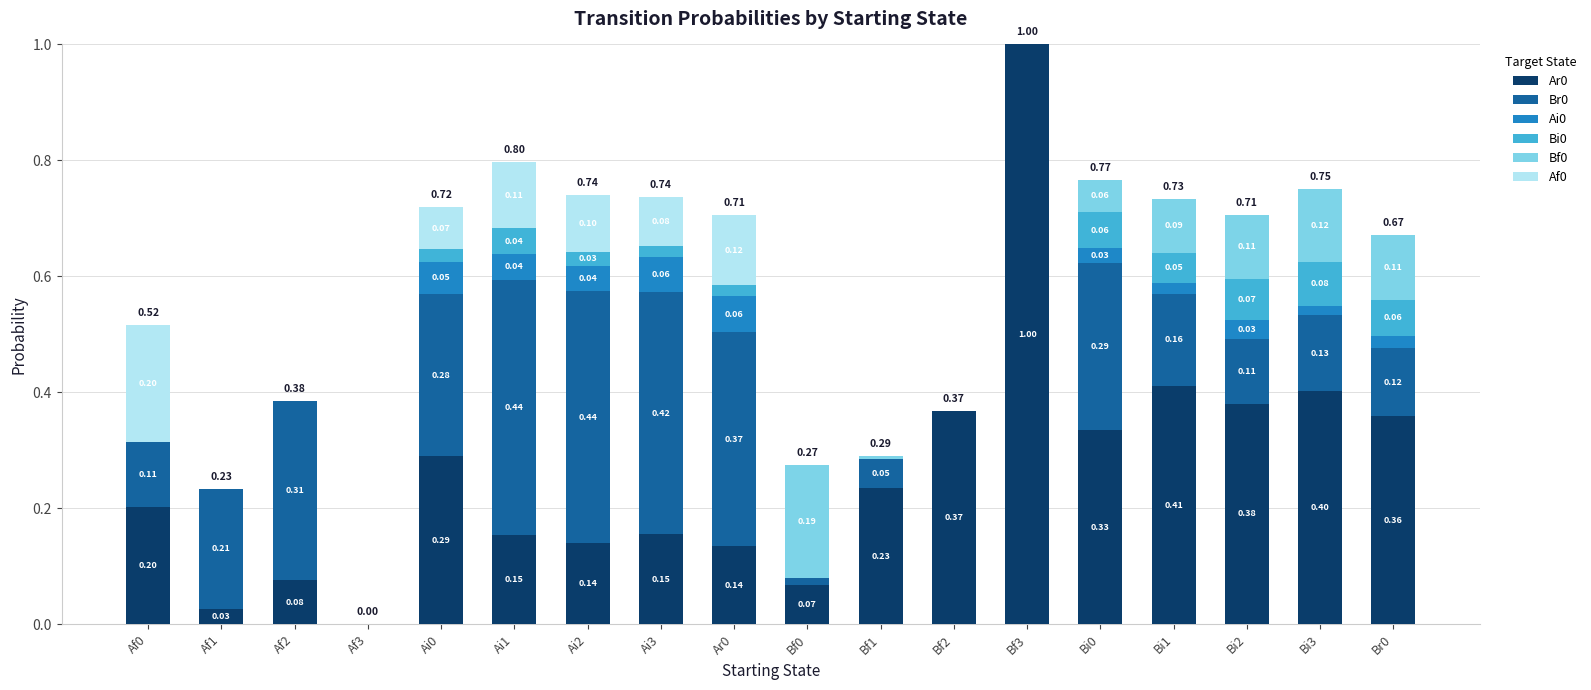

Does the chart contain stacked bars?

Yes